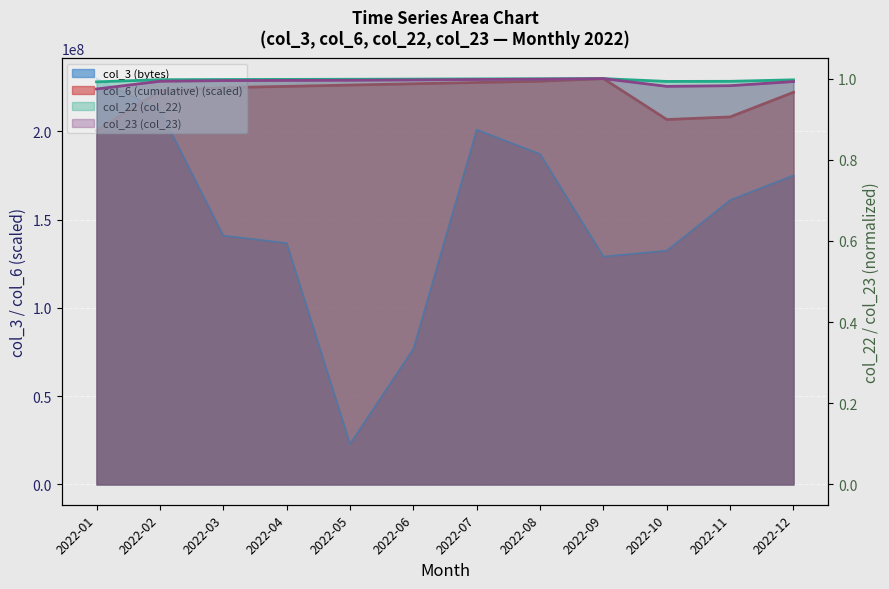

True or false: col_23 (col_23) and col_3 (bytes) intersect in this chart.

False